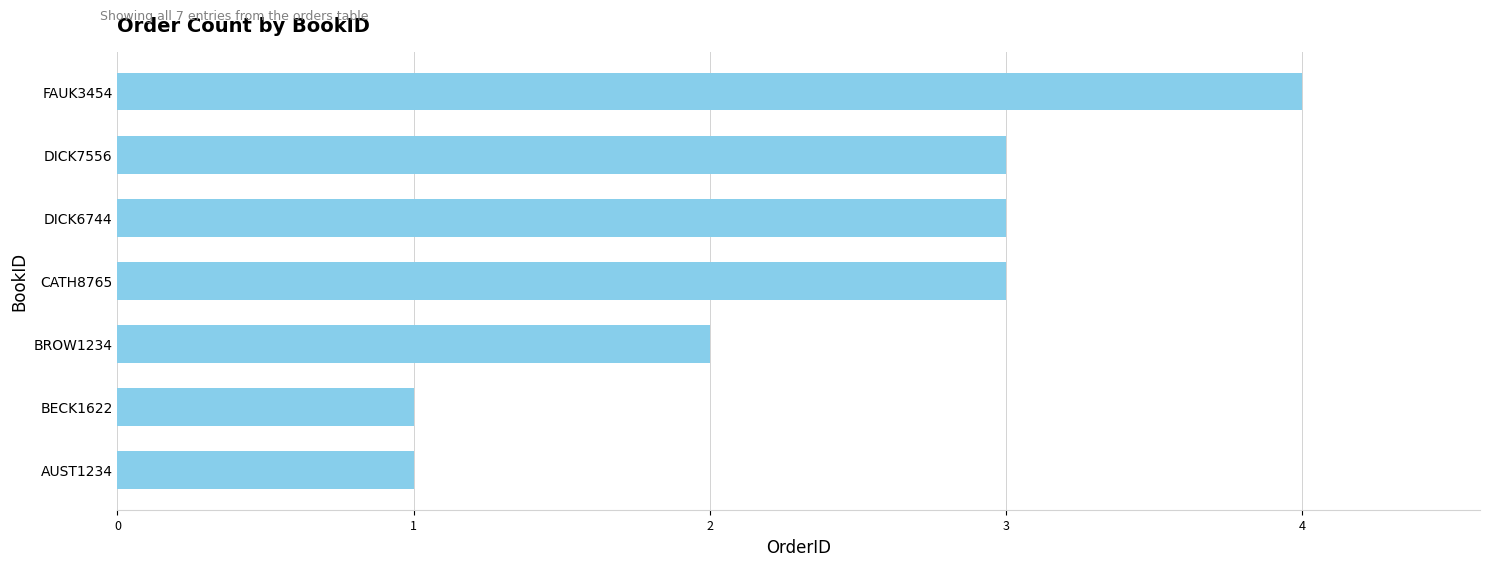

Which label corresponds to the largest value in the chart?

FAUK3454